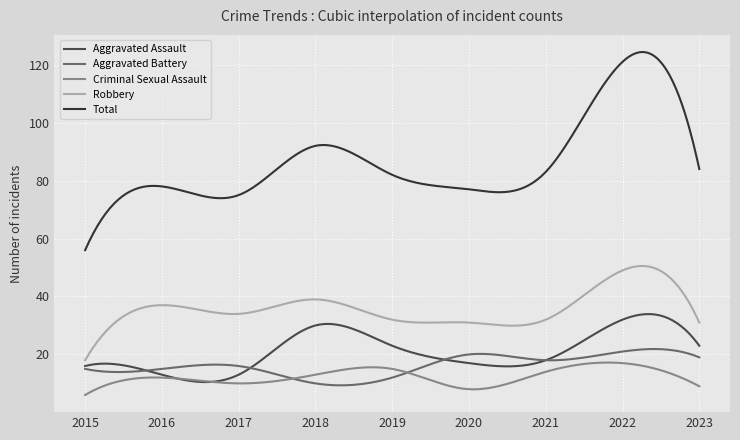

True or false: Aggravated Assault and Robbery intersect in this chart.

False